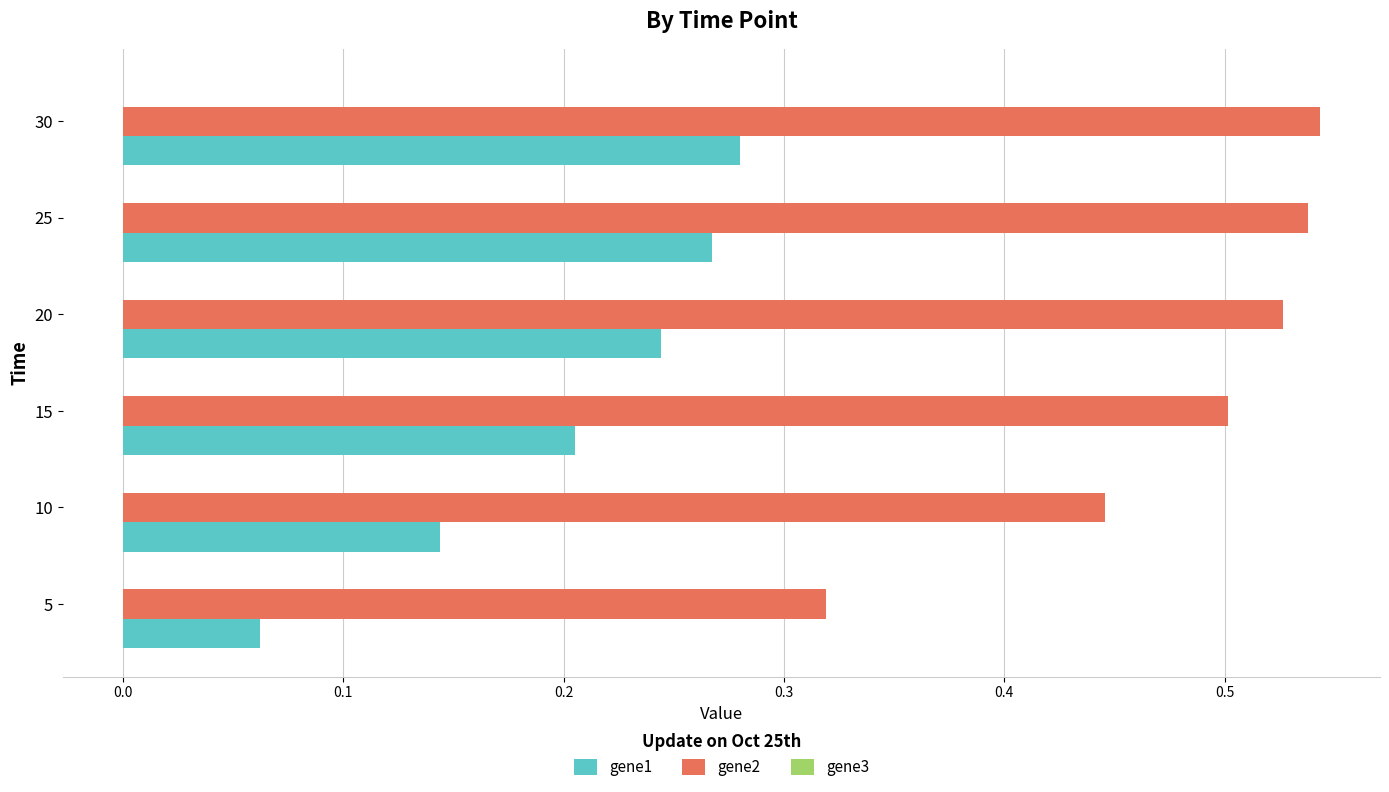

Which series has the widest spread of values?

gene2